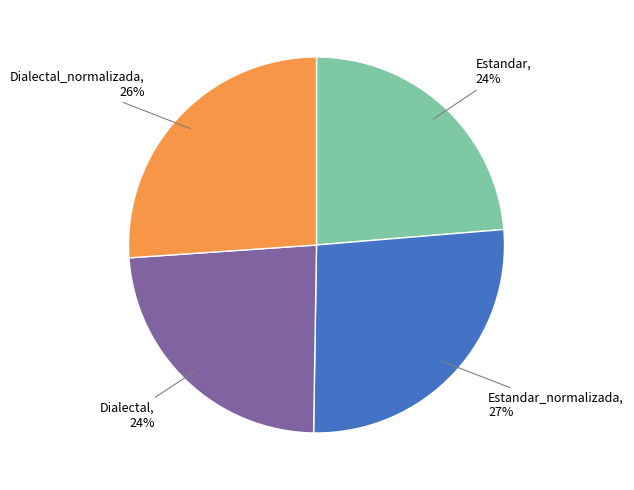

Does any single category account for the majority?

No